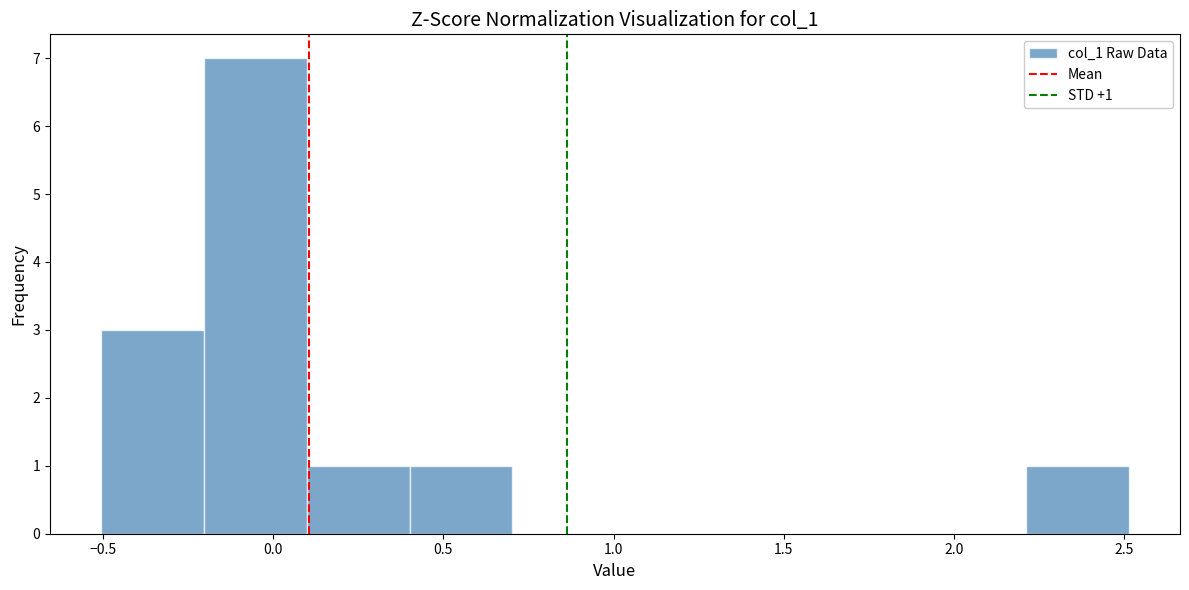

Over which range of the x-axis is the bar tallest?

-0.2 to 0.1